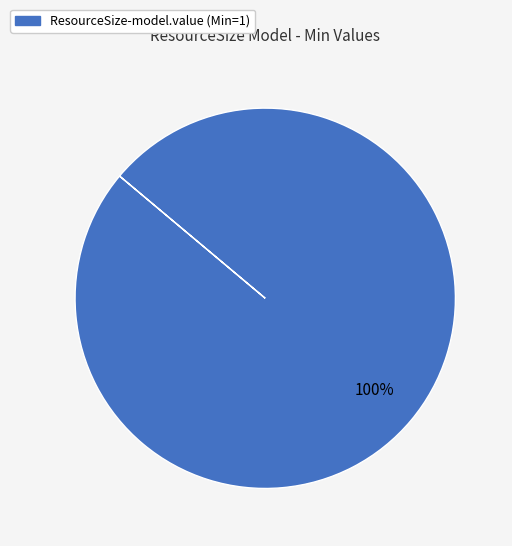

Is there a majority slice in this chart?

Yes